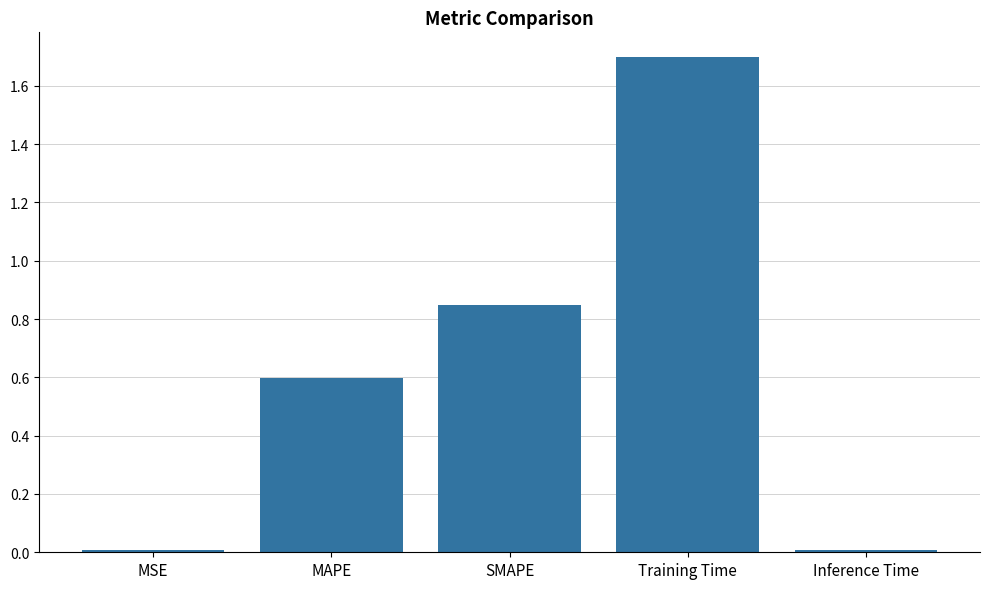

What is the sum of the values at Training Time and SMAPE?

2.5